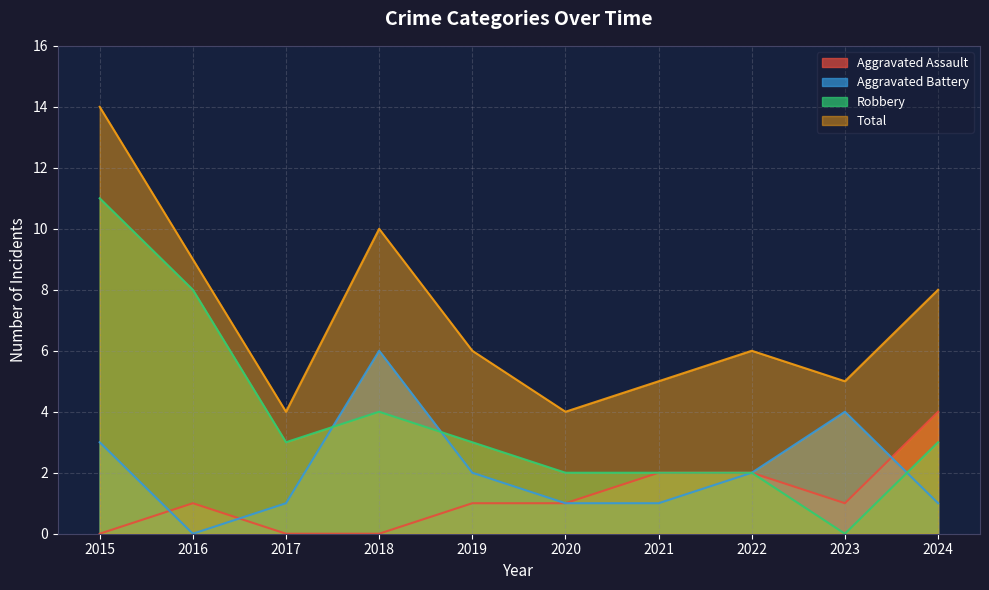

What is the sum of all Total values?

71